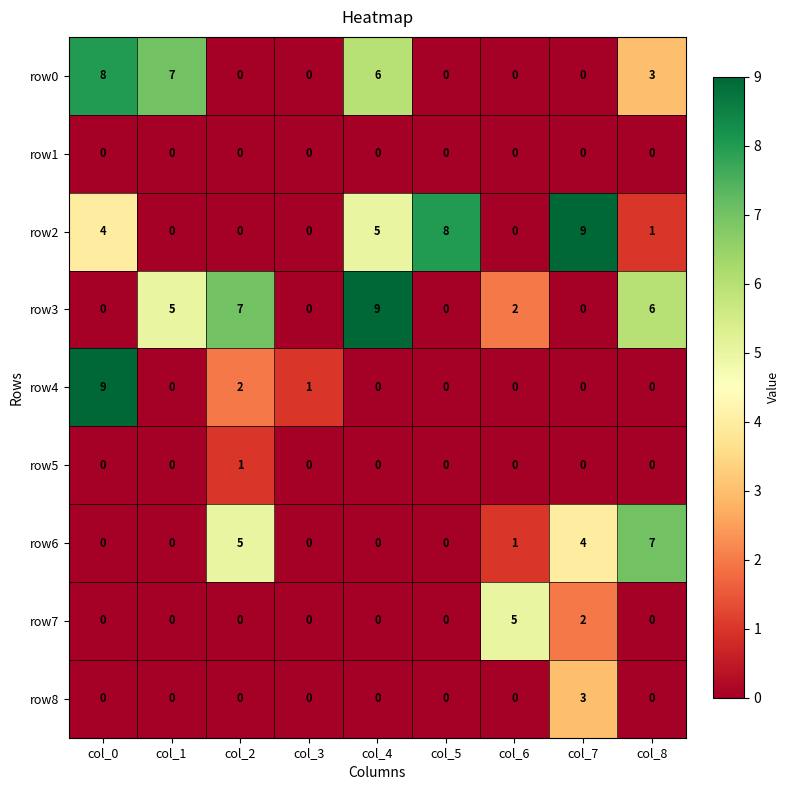

What is the maximum value for row0?

8